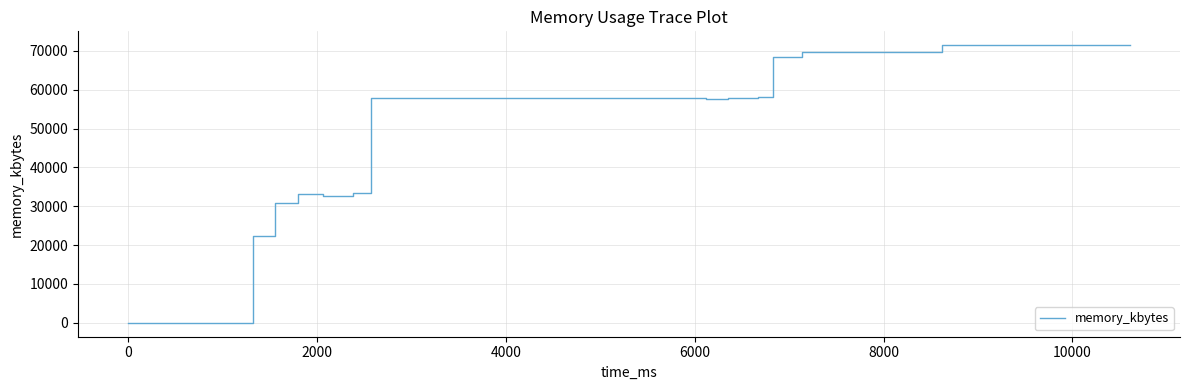

What is the difference between the maximum and minimum values?

71472